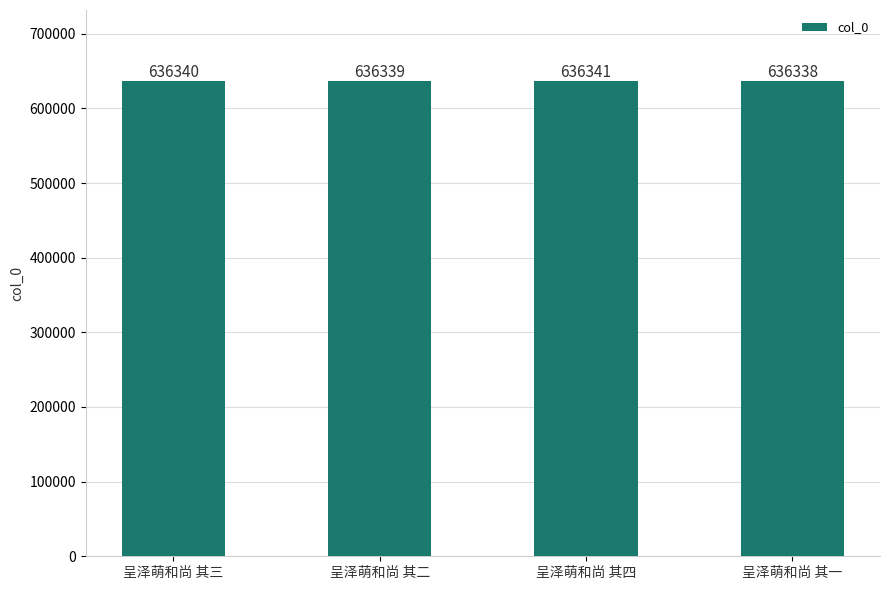

At which label is the value closest to 636339?

呈泽萌和尚 其二